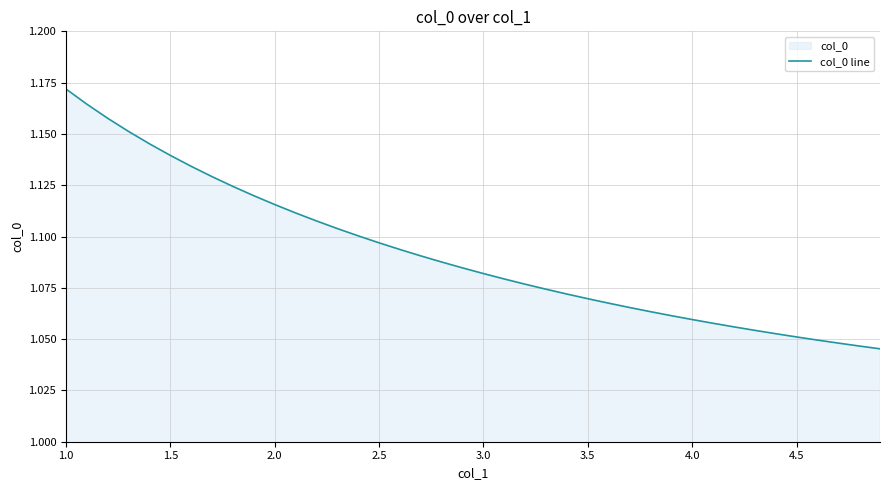

Is it true that the value at 3.0 is 0.7?

False